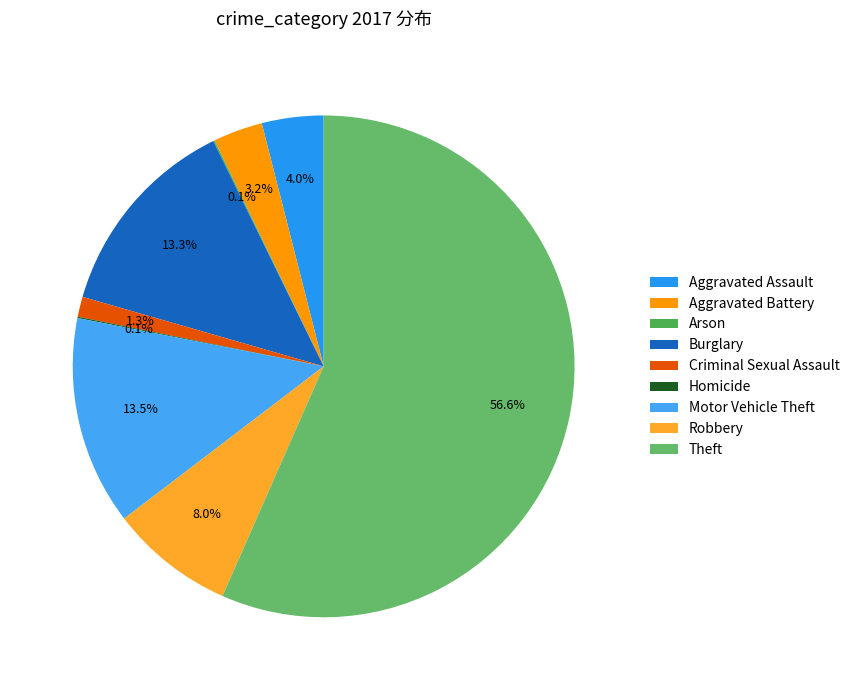

Which category accounts for the majority?

Theft